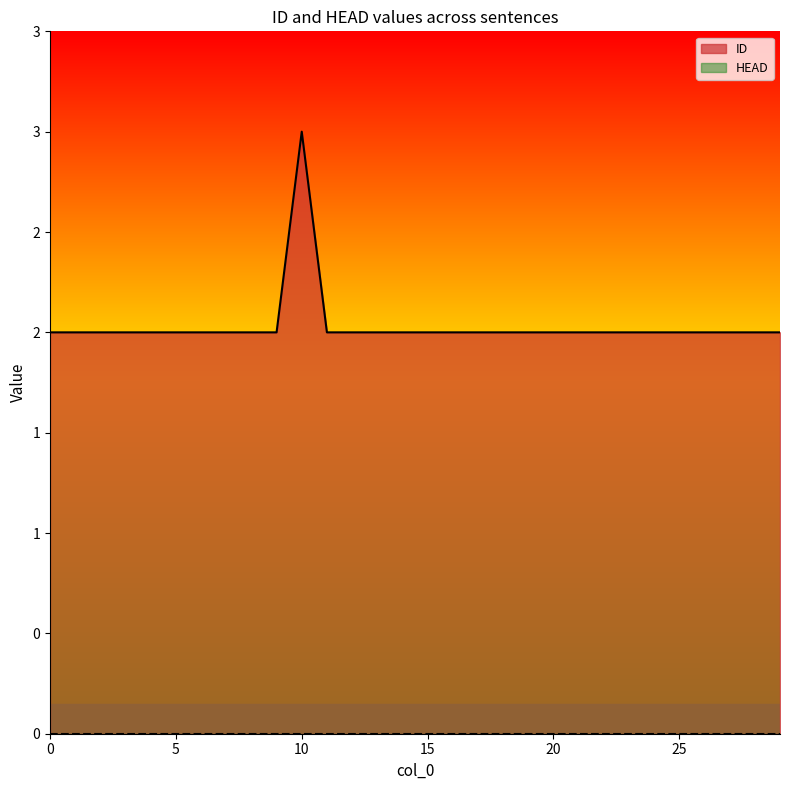

At which category does the chart reach its peak across all series?

10